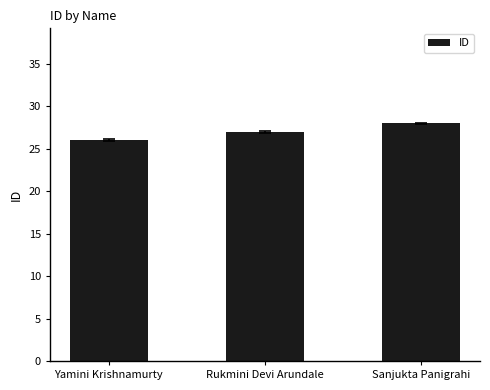

What is the approximate value at Sanjukta Panigrahi?

28